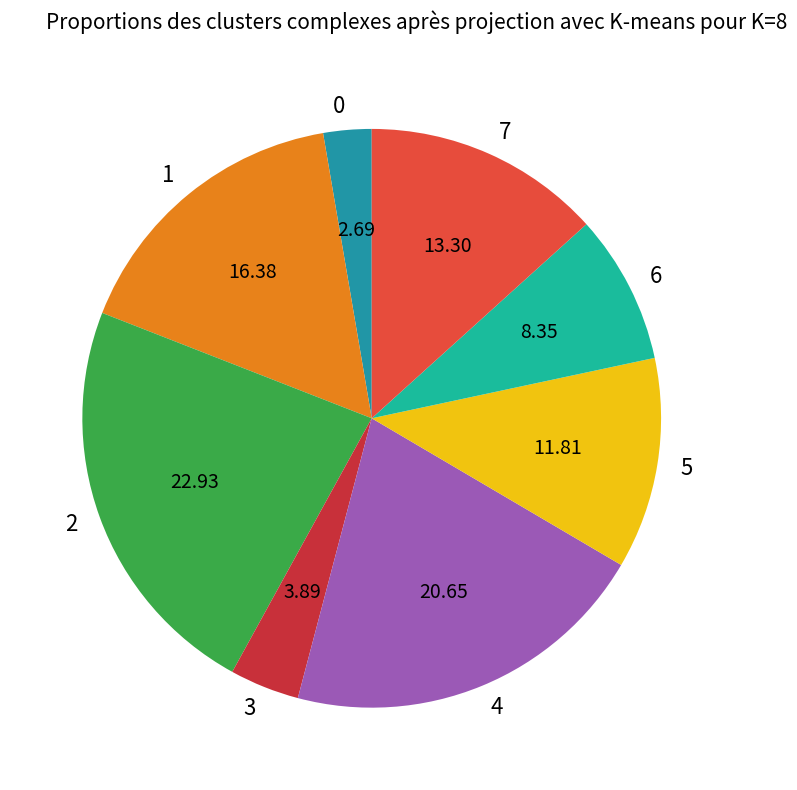

Combined, do 5 and 3 account for over 50%?

No